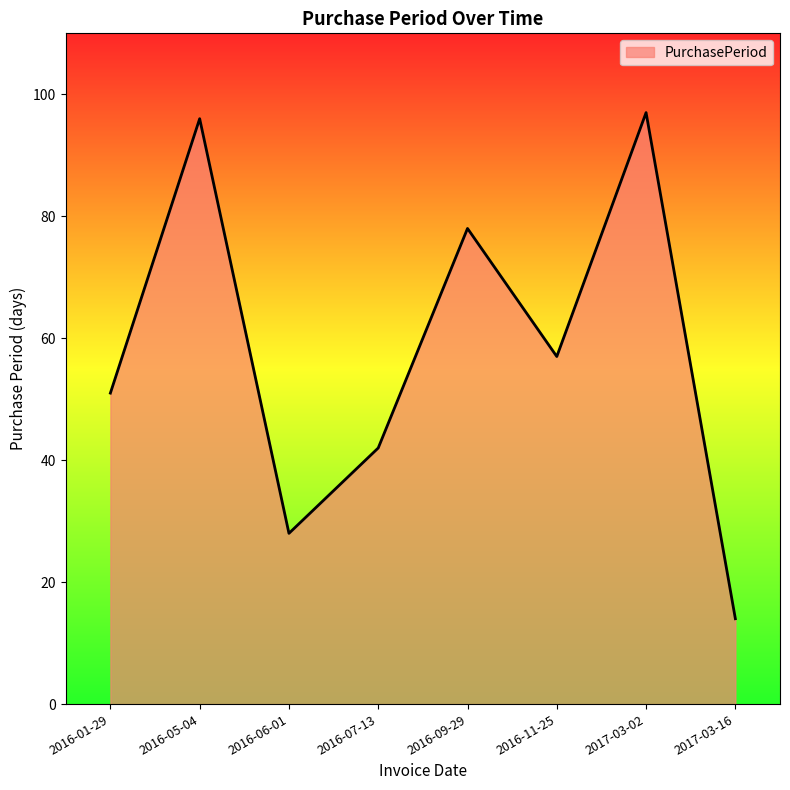

At which category does the data reach its first local valley?

2016-06-01